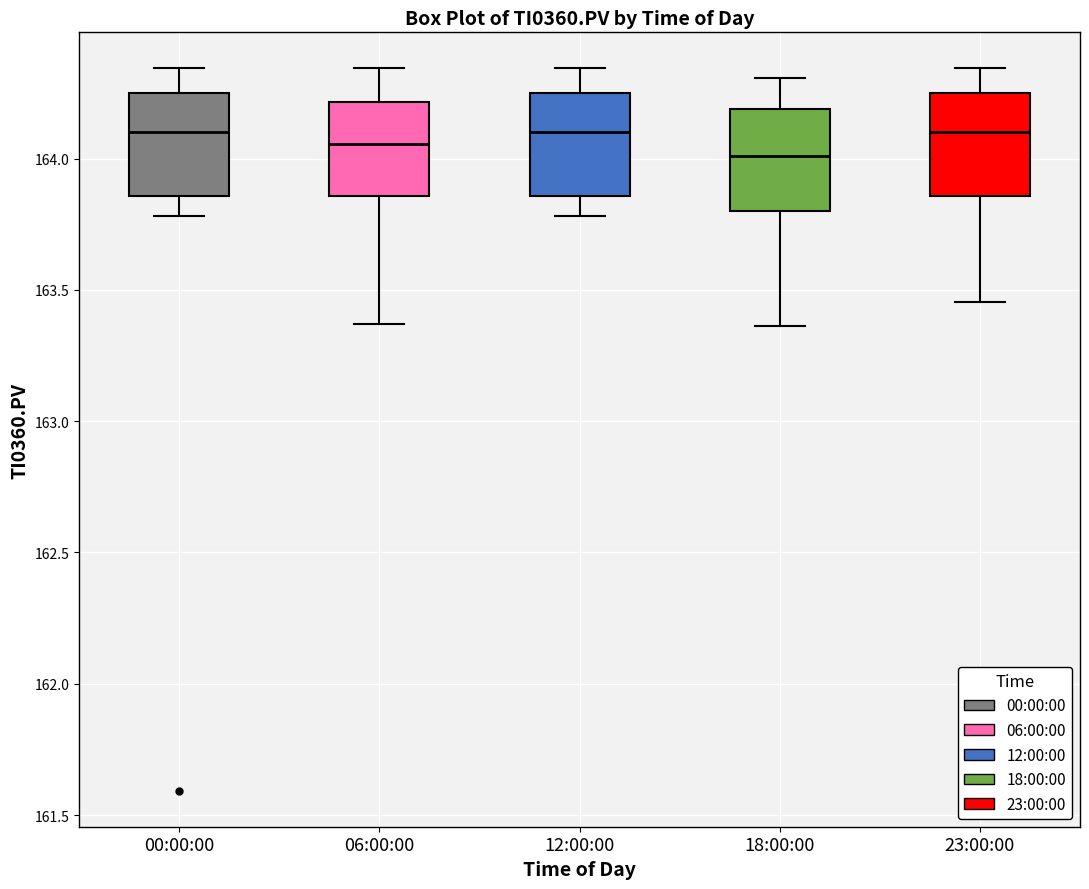

Reading left to right, read every box against the y-axis: the position of its median line, the range the box covers, and the ends of its whiskers. The values are not printed on the chart, so give them approximately, as read against the axis.

00:00:00: median 164.10, box 163.85 to 164.25, whiskers 163.80 to 164.35
06:00:00: median 164.05, box 163.85 to 164.20, whiskers 163.35 to 164.35
12:00:00: median 164.10, box 163.85 to 164.25, whiskers 163.80 to 164.35
18:00:00: median 164.00, box 163.80 to 164.20, whiskers 163.35 to 164.30
23:00:00: median 164.10, box 163.85 to 164.25, whiskers 163.45 to 164.35